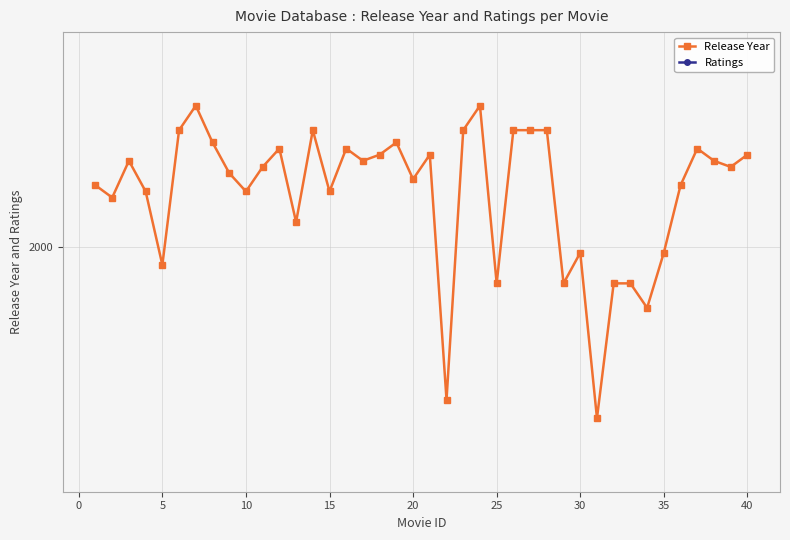

Count the Ratings values in the range 8 to 10.

30